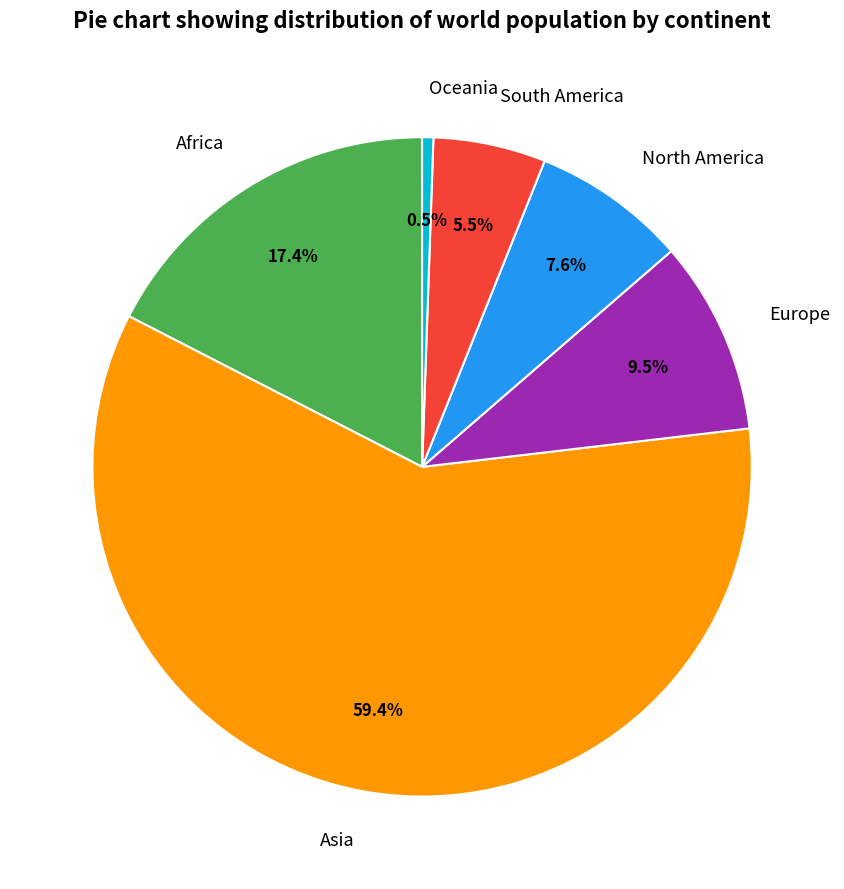

Between Africa and South America, which is larger?

Africa